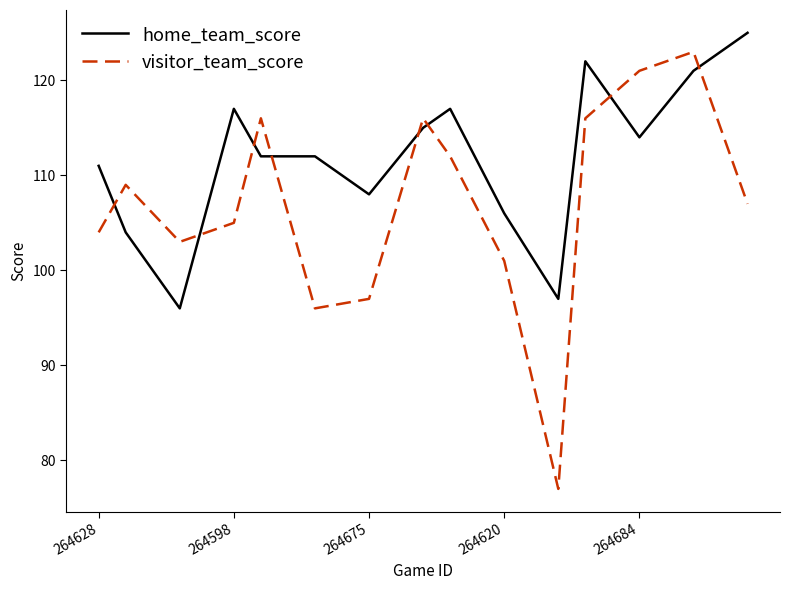

What is the sum of all home_team_score values?

1677